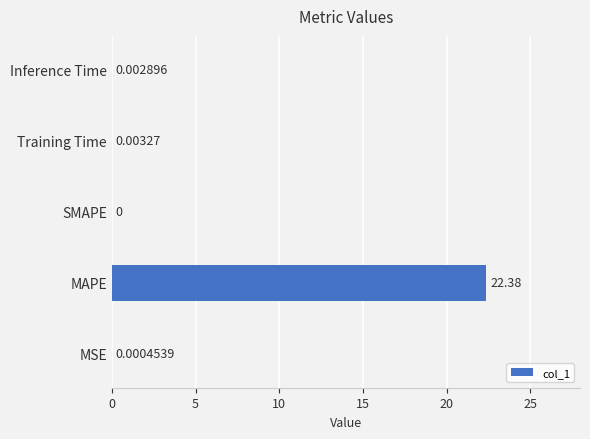

Which has a higher value, MSE or Training Time?

Training Time